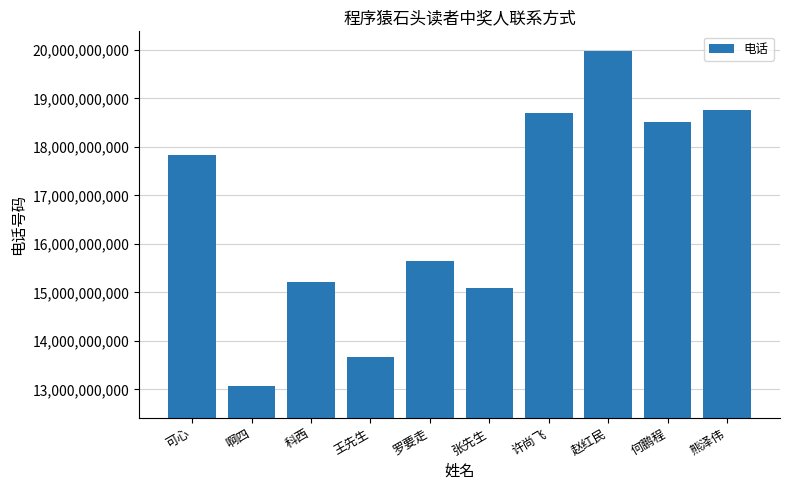

What is the difference between the second highest and second lowest values?

5090788309